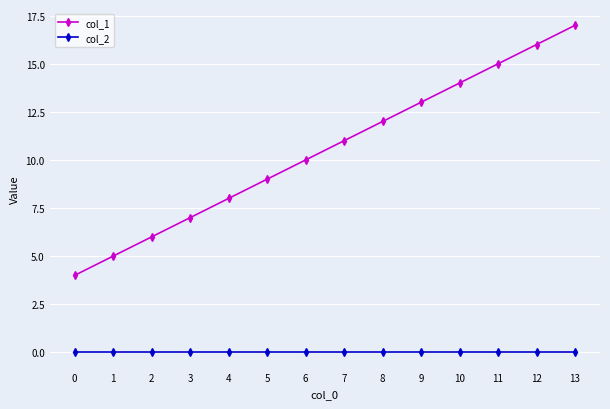

True or false: col_1 has more than 1 points higher than both neighbors.

False